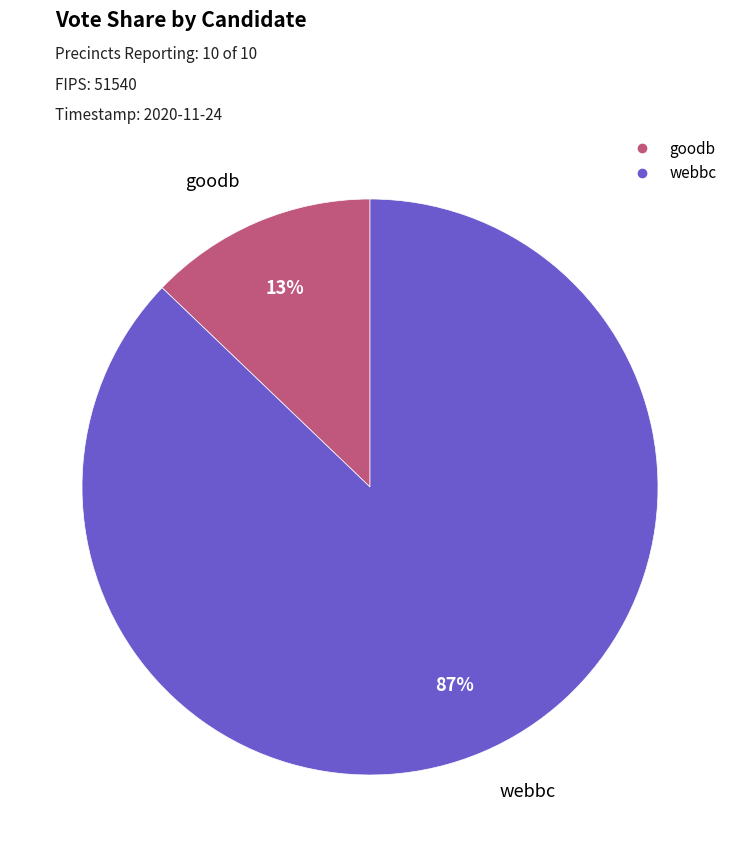

Rank the categories by value from highest to lowest.

webbc, goodb